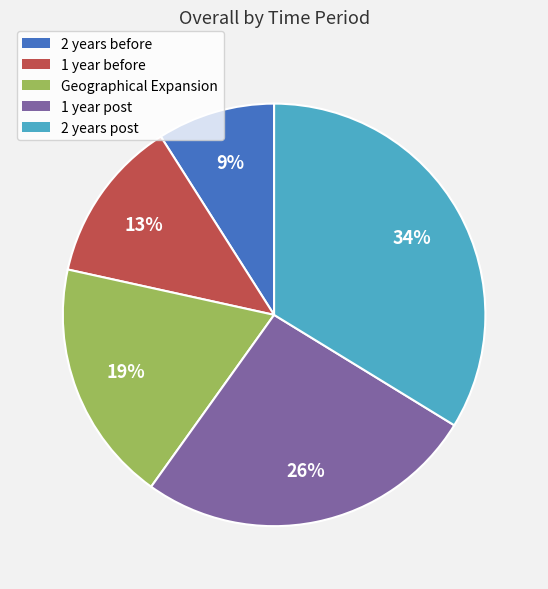

True or false: 2 years post accounts for 27% of the total.

False